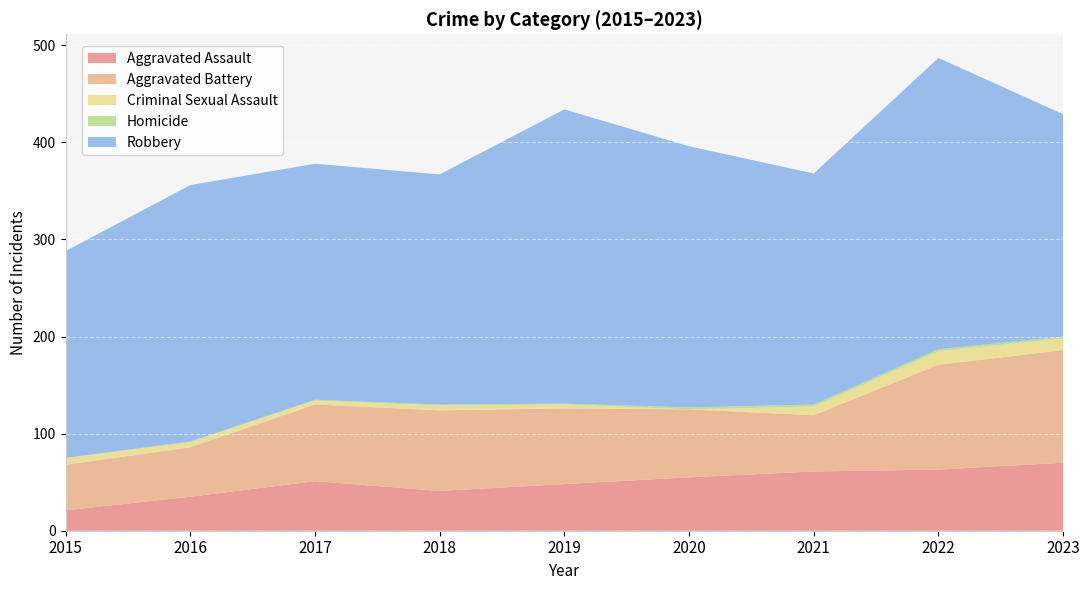

Reading left to right, list all the values displayed in this chart.

Aggravated Assault: 2015=21	2016=35	2017=51	2018=41	2019=48	2020=55	2021=61	2022=63	2023=70
Aggravated Battery: 2015=47	2016=51	2017=79	2018=83	2019=78	2020=70	2021=58	2022=108	2023=116
Criminal Sexual Assault: 2015=7	2016=5	2017=4	2018=5	2019=4	2020=0	2021=9	2022=14	2023=12
Homicide: 2015=0	2016=1	2017=1	2018=1	2019=1	2020=2	2021=2	2022=2	2023=2
Robbery: 2015=213	2016=264	2017=243	2018=237	2019=303	2020=269	2021=238	2022=300	2023=229